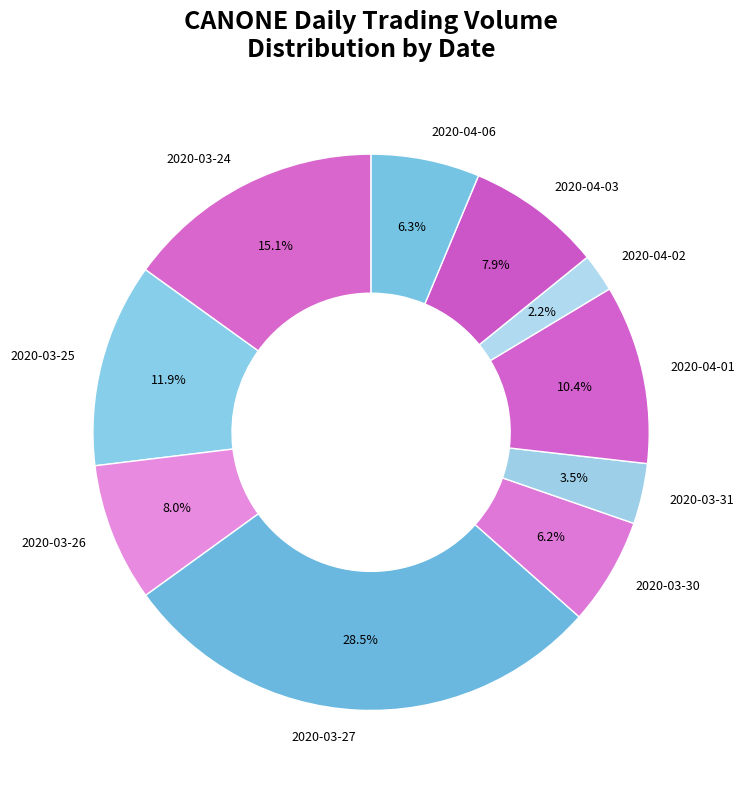

Approximately how many times larger is the value at 2020-03-27 compared to 2020-04-06?

4.5